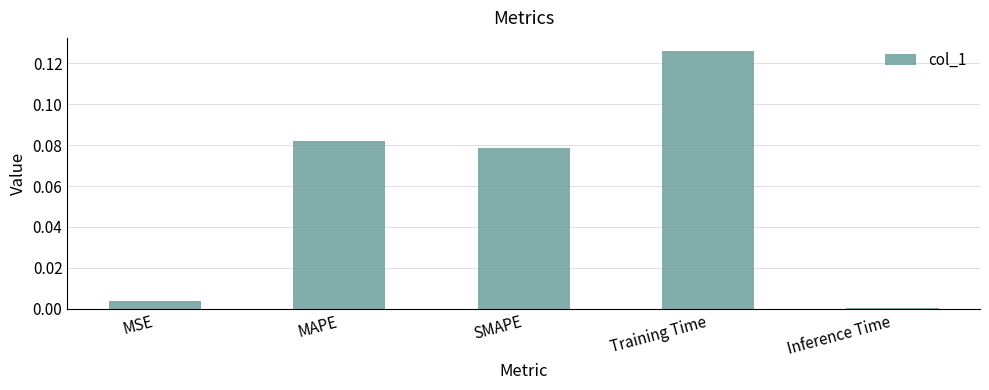

What is the sum of all values?

0.3